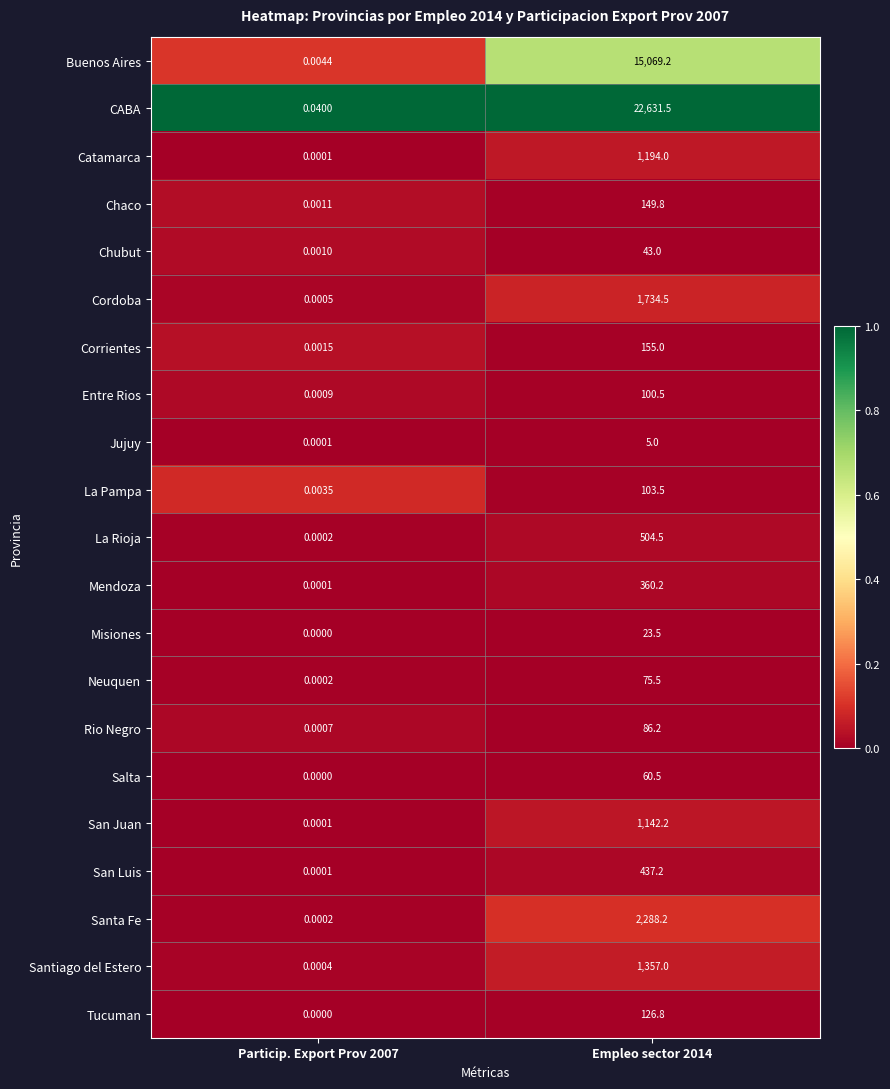

Which series has the largest range (max minus min)?

CABA